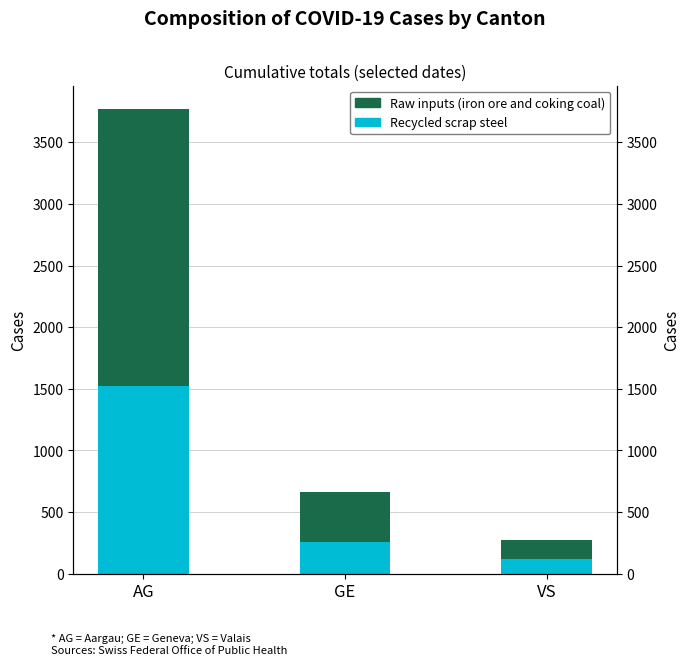

What is the label of the 1st bar from the right?

VS